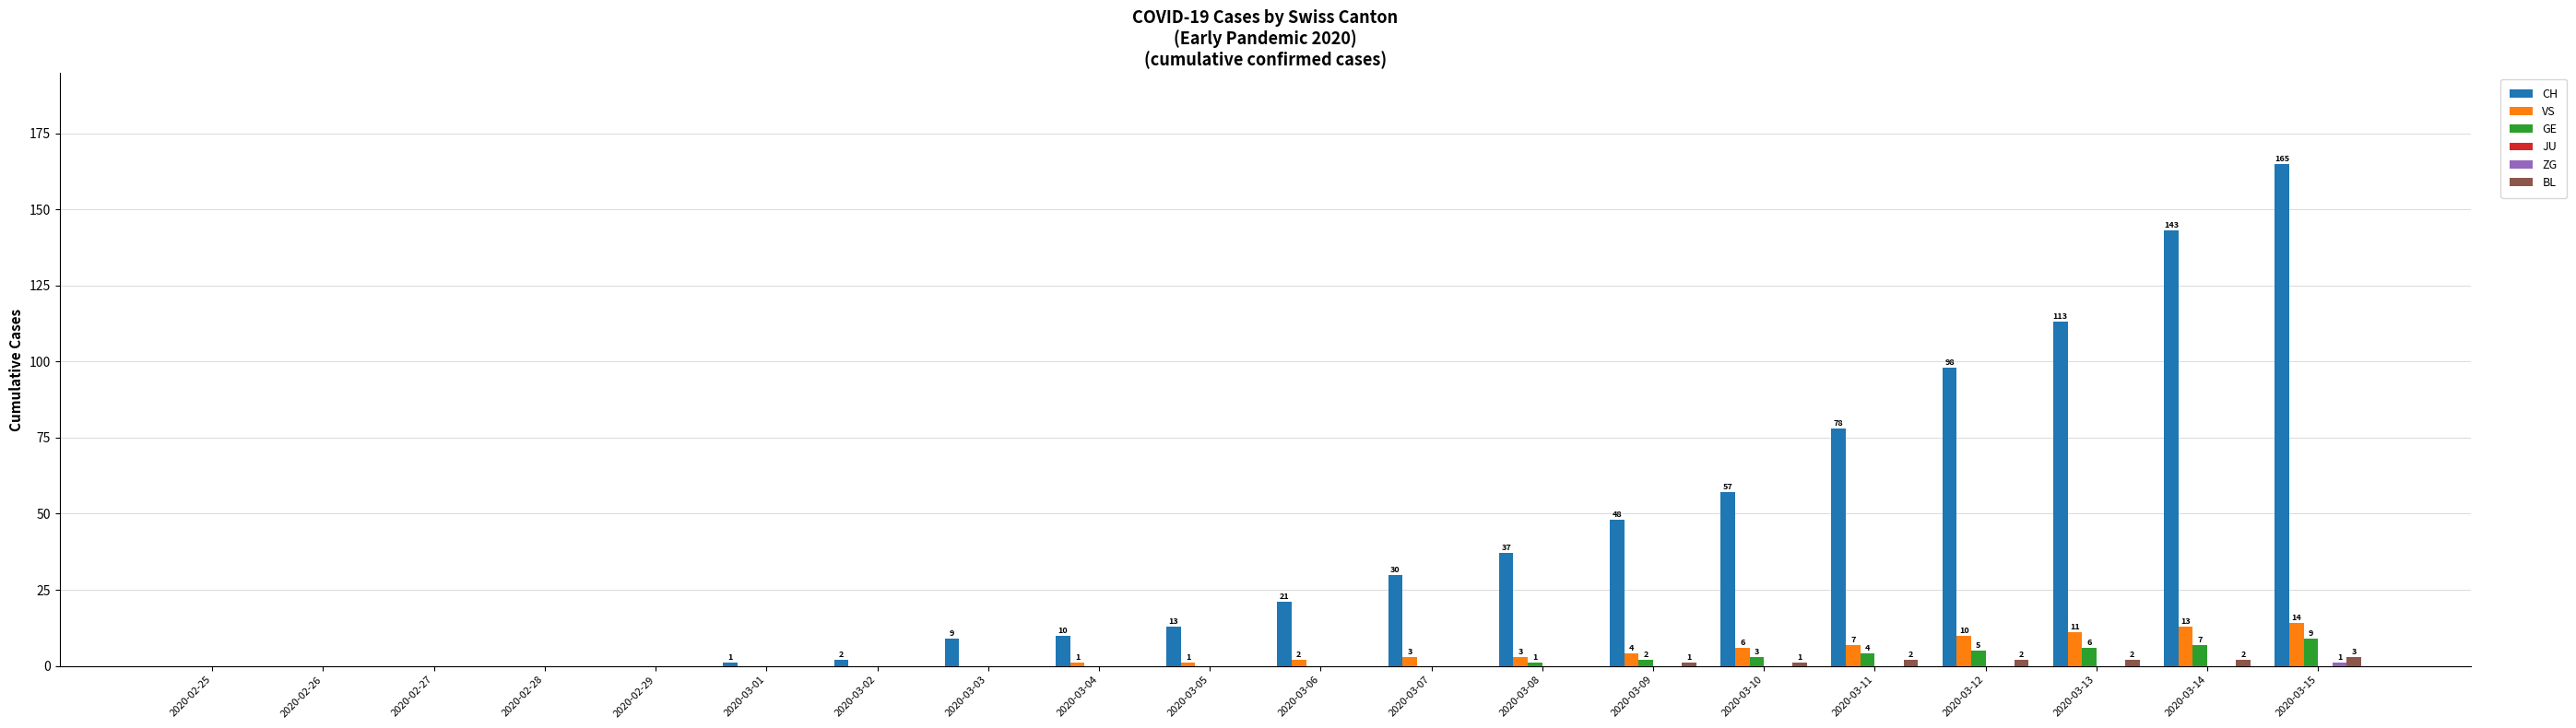

What is the greatest value displayed?

165